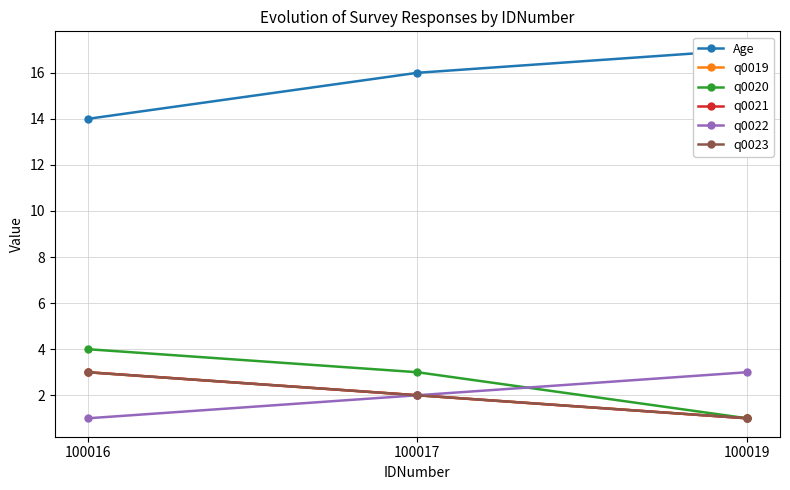

Count the q0019 values in the range 1 to 3.

3